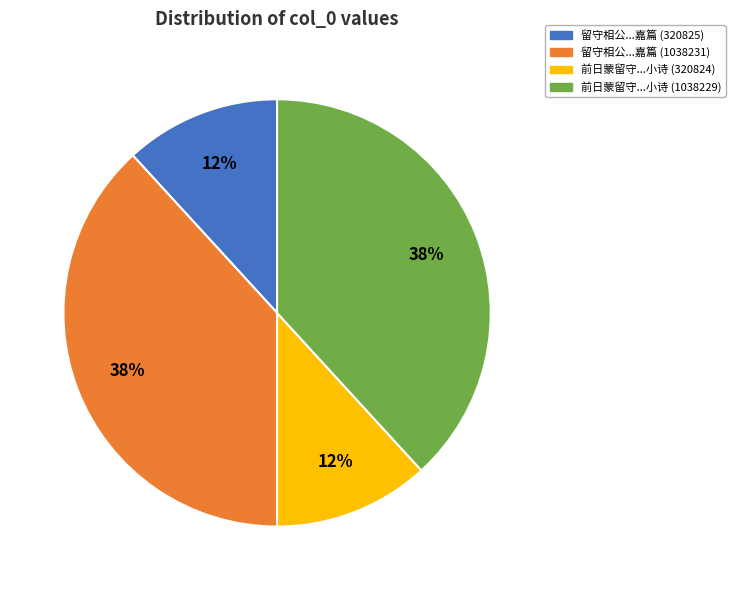

Does any single category account for the majority?

No